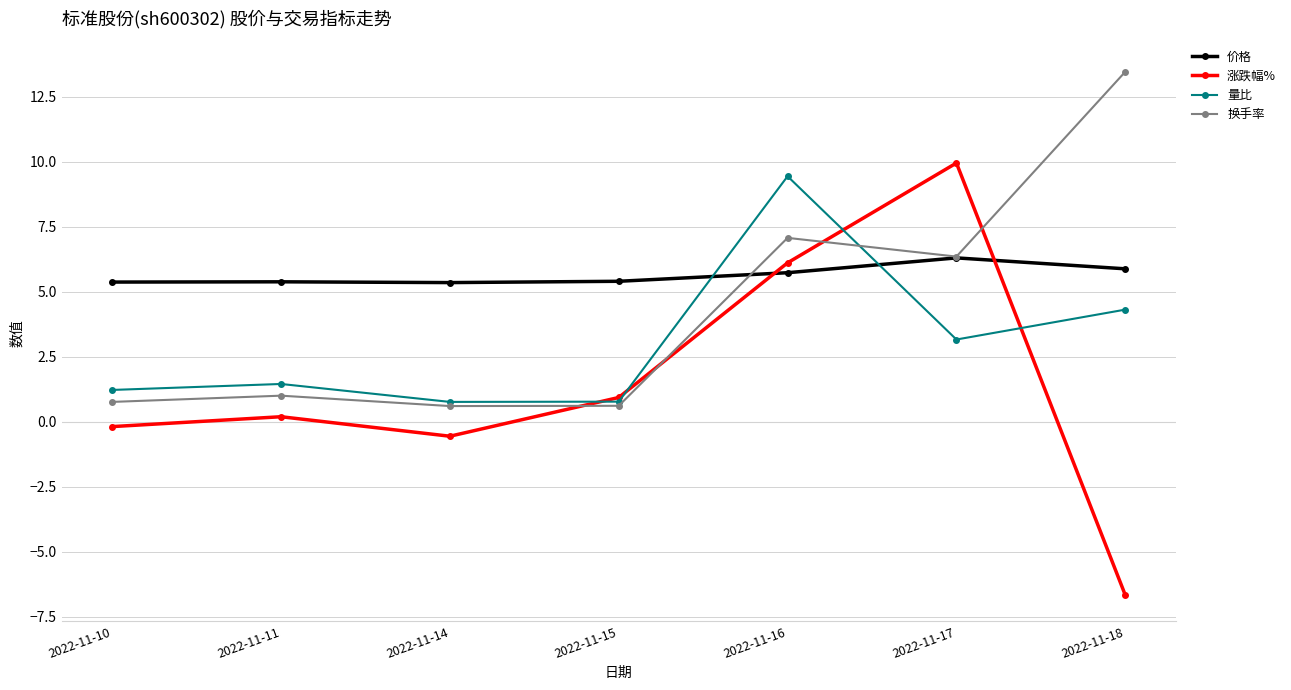

How many lines are shown in the chart?

4